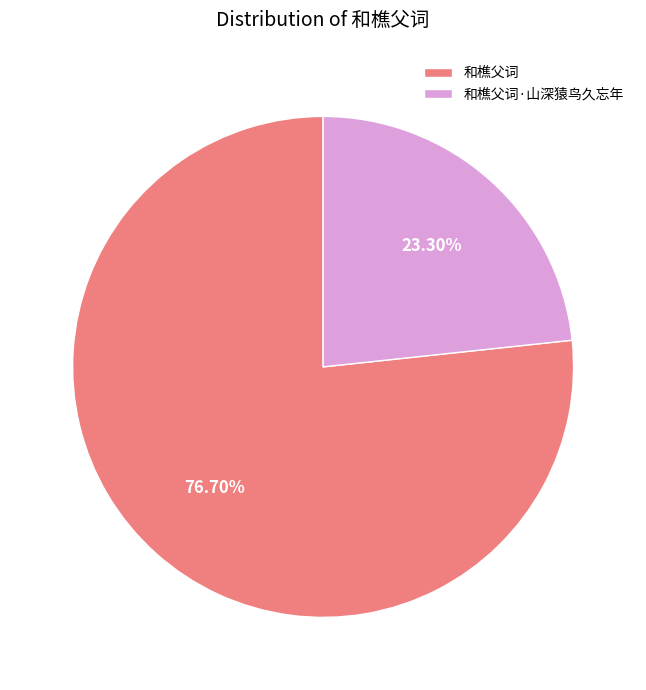

Between 和樵父词·山深猿鸟久忘年 and 和樵父词, which is larger?

和樵父词